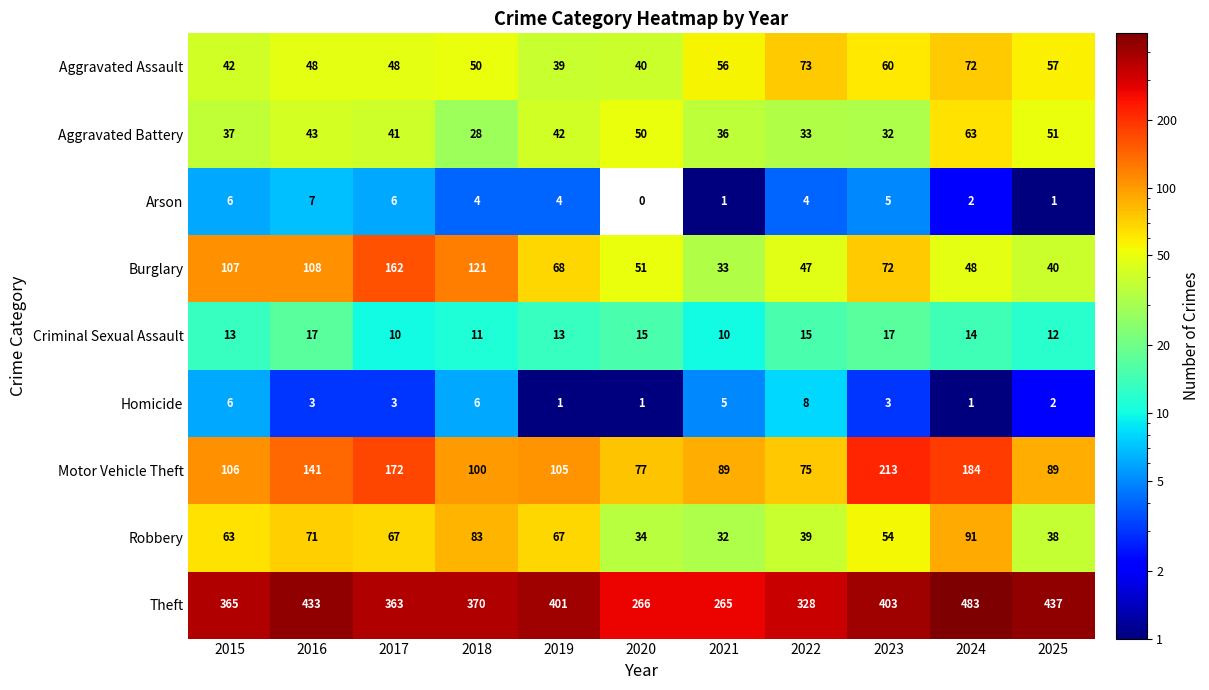

Where does the Motor Vehicle Theft series first go above 105?

2015